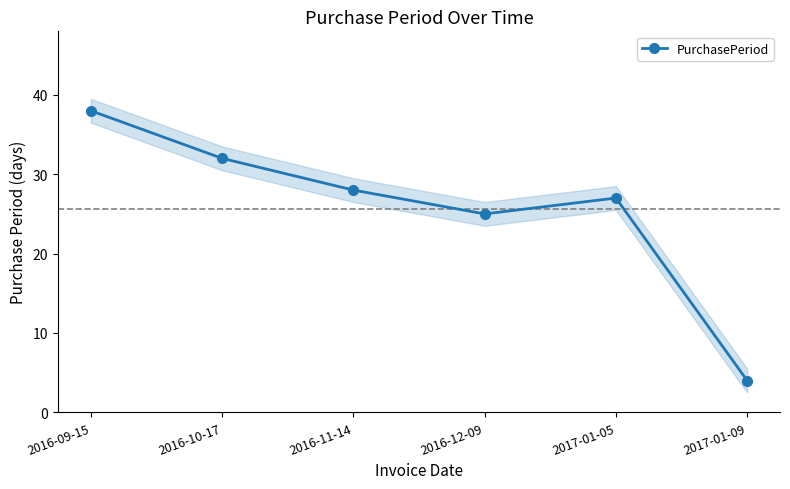

What is the smallest value displayed?

4